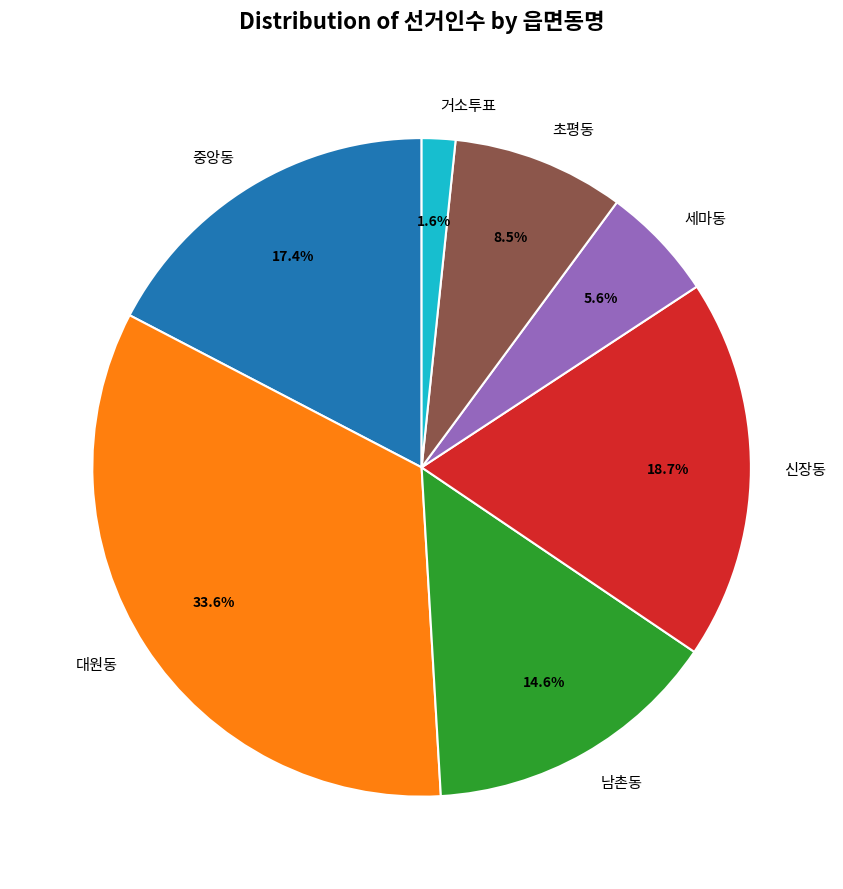

To the nearest percent, what is the average slice percentage?

14%